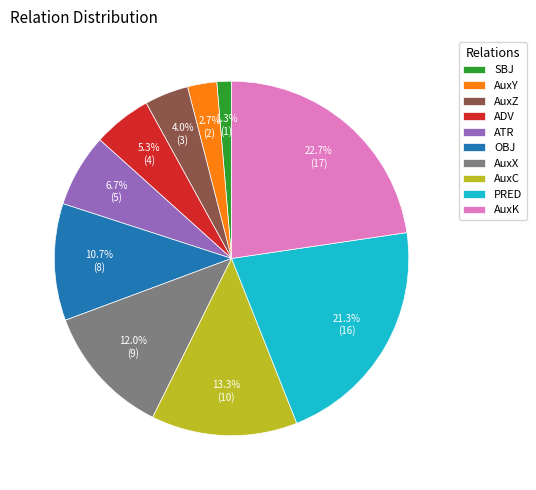

To the nearest percent, what is the combined percentage of AuxX and AuxC?

25%